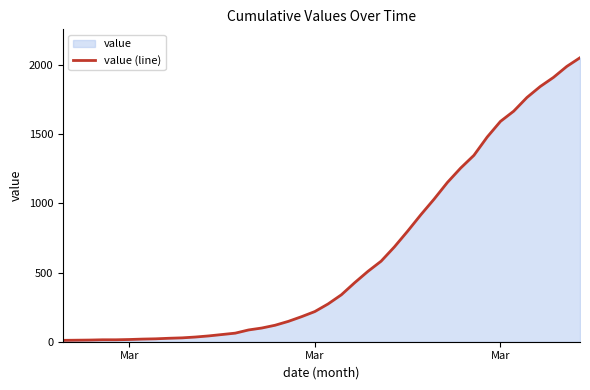

How many lines are shown in the chart?

1